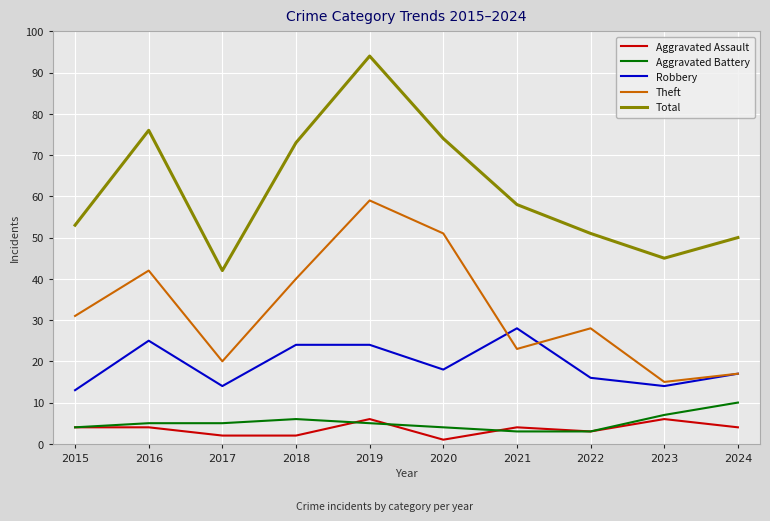

Which series has the largest total across all categories?

Total